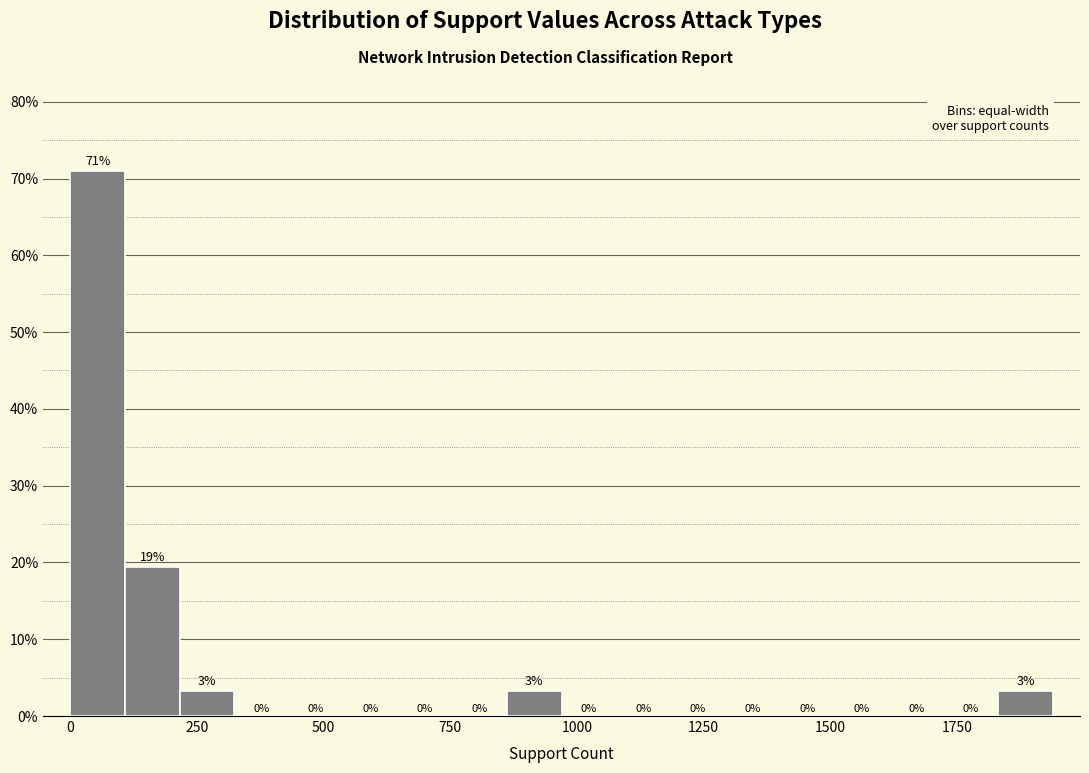

Around what value on the x-axis is the tallest bar? Give the approximate position of its centre, as read against the axis.

50